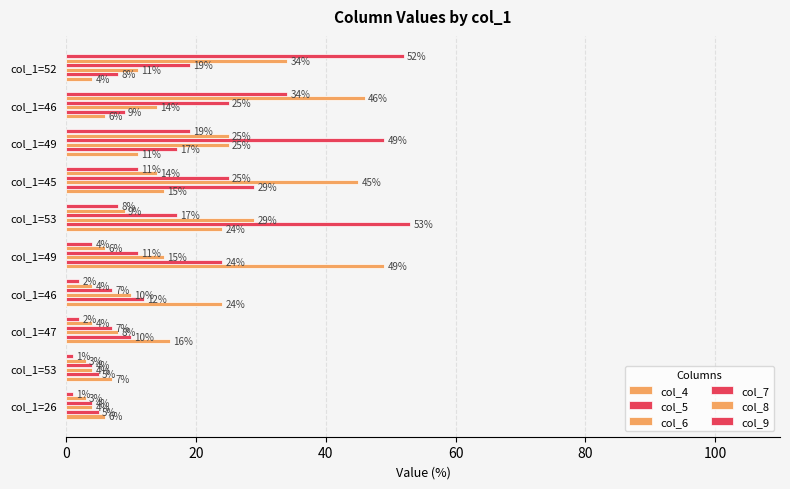

Which series has the widest spread of values?

col_9